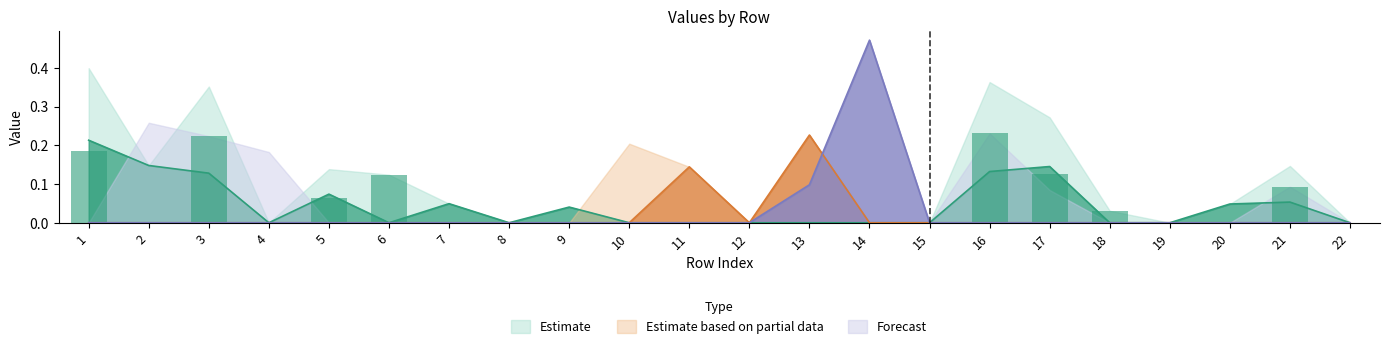

What is the maximum value shown in the chart?

0.5